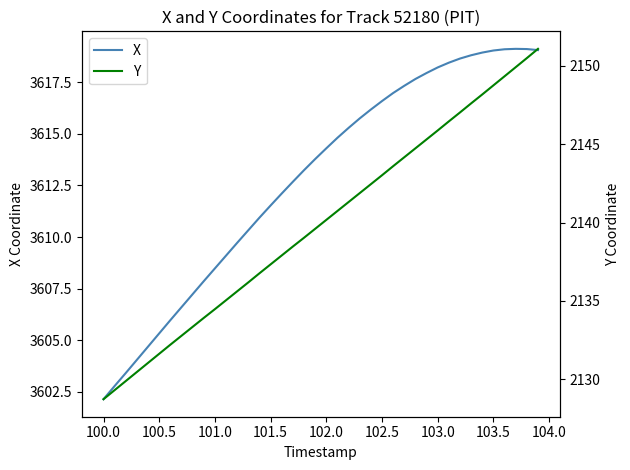

What is the minimum value shown in the chart?

2128.7